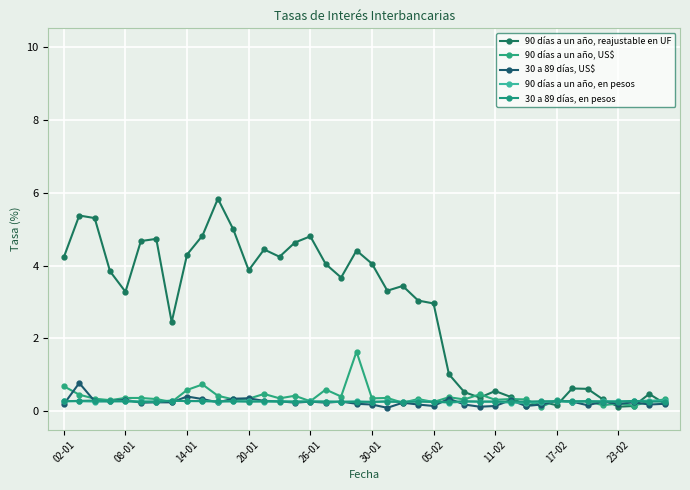

Does the chart have visible grid lines?

Yes